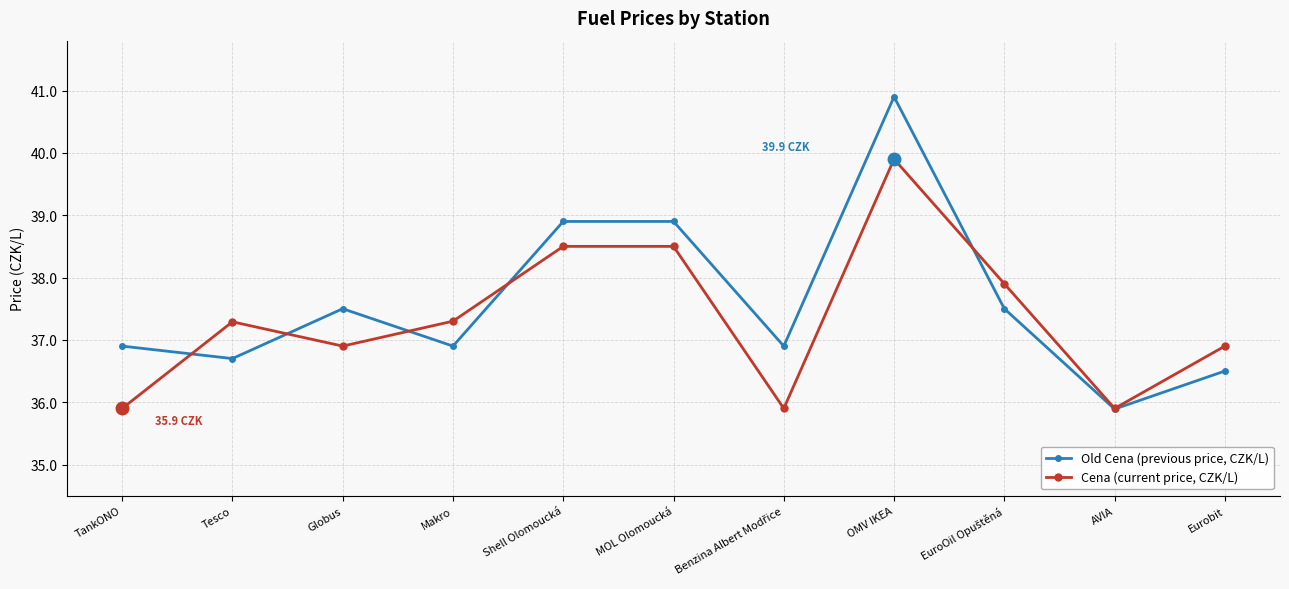

Reading left to right, what are all the values shown in this chart?

Old Cena (previous price, CZK/L): 36.9	36.7	37.5	36.9	38.9	38.9	36.9	40.9	37.5	35.9	36.5
Cena (current price, CZK/L): 35.9	37.3	36.9	37.3	38.5	38.5	35.9	39.9	37.9	35.9	36.9